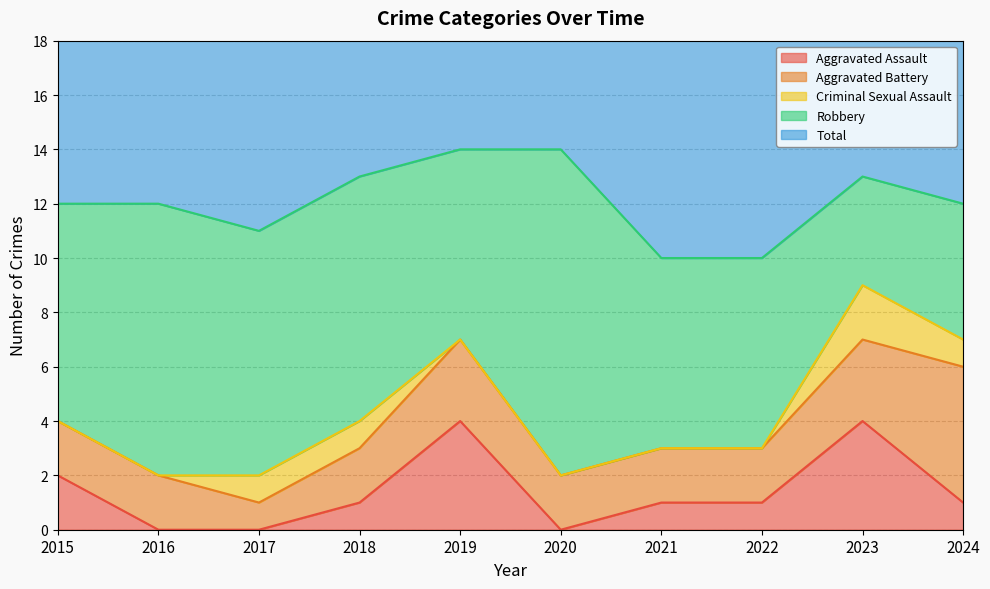

What is the average value of the Robbery series?

8